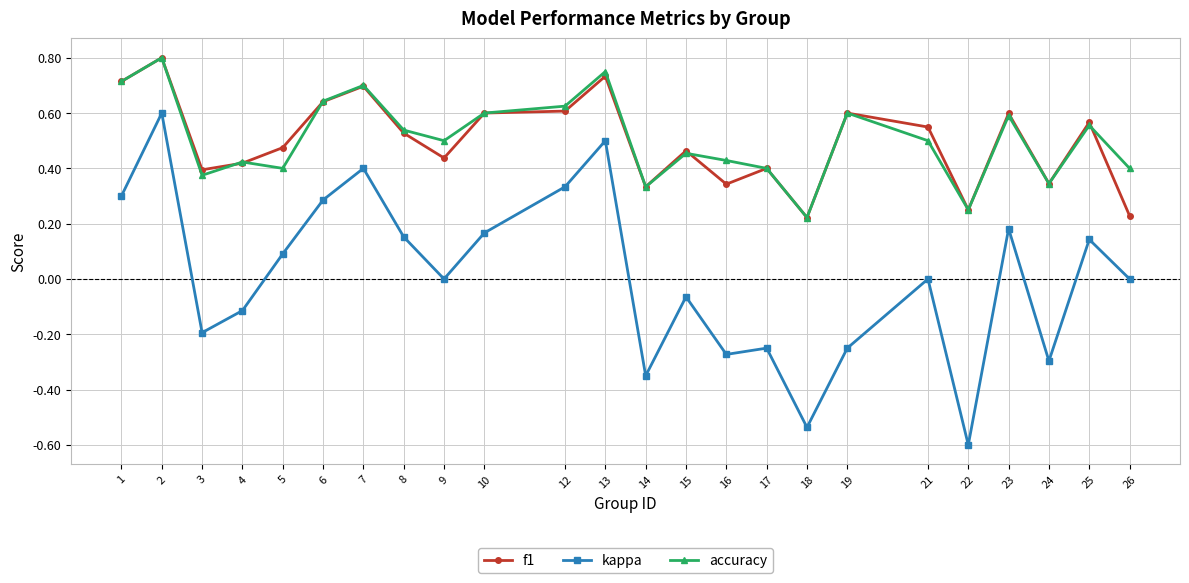

Is the value of accuracy at 6 greater than the value of kappa at 4?

Yes